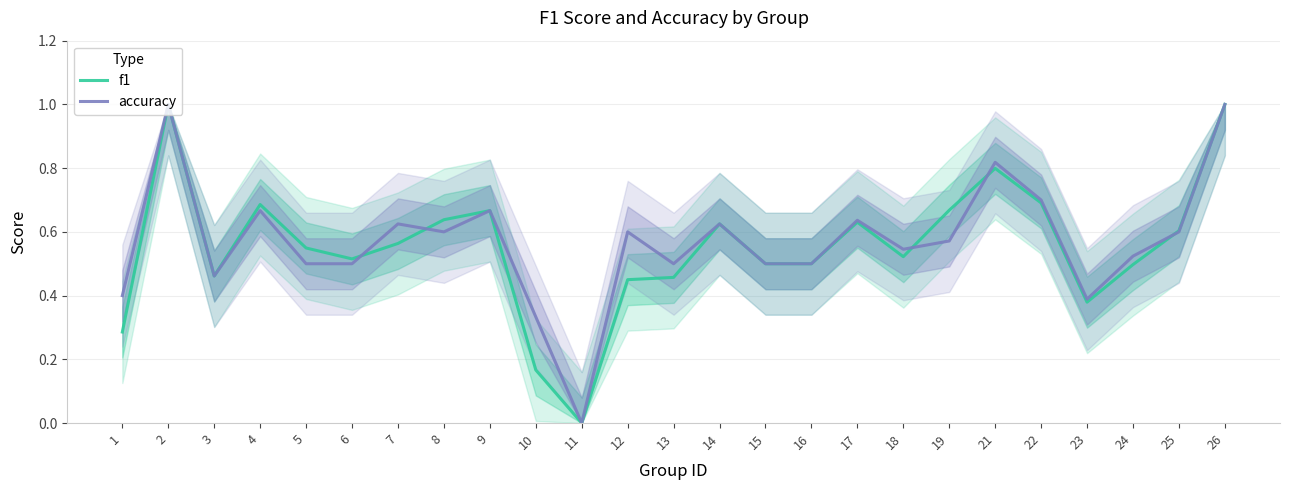

How many interior local peaks does the accuracy series have?

8